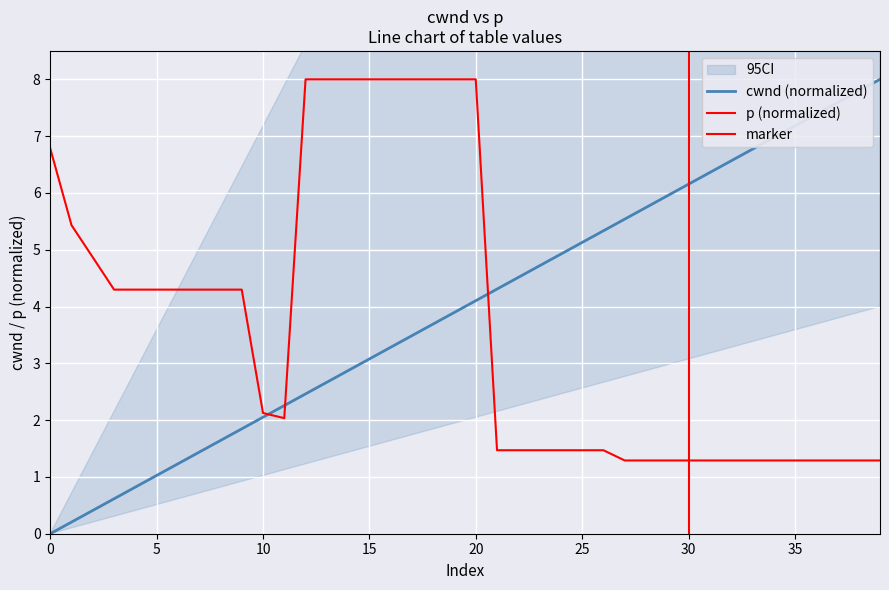

Reading right to left, what are all the values shown in this chart?

cwnd: 8.0	7.8	7.6	7.4	7.2	7.0	6.8	6.6	6.4	6.2	5.9	5.7	5.5	5.3	5.1	4.9	4.7	4.5	4.3	4.1	3.9	3.7	3.5	3.3	3.1	2.9	2.7	2.5	2.3	2.1	1.8	1.6	1.4	1.2	1.0	0.8	0.6	0.4	0.2	0.0
p: 1.3	1.3	1.3	1.3	1.3	1.3	1.3	1.3	1.3	1.3	1.3	1.3	1.3	1.5	1.5	1.5	1.5	1.5	1.5	8.0	8.0	8.0	8.0	8.0	8.0	8.0	8.0	8.0	2.0	2.1	4.3	4.3	4.3	4.3	4.3	4.3	4.3	4.9	5.4	6.8